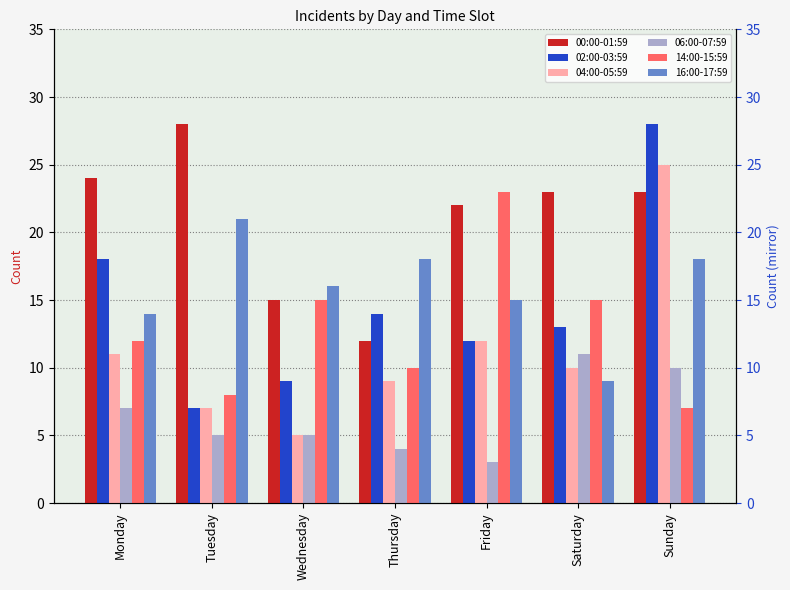

Count the 06:00-07:59 values in the range 4 to 10.

5